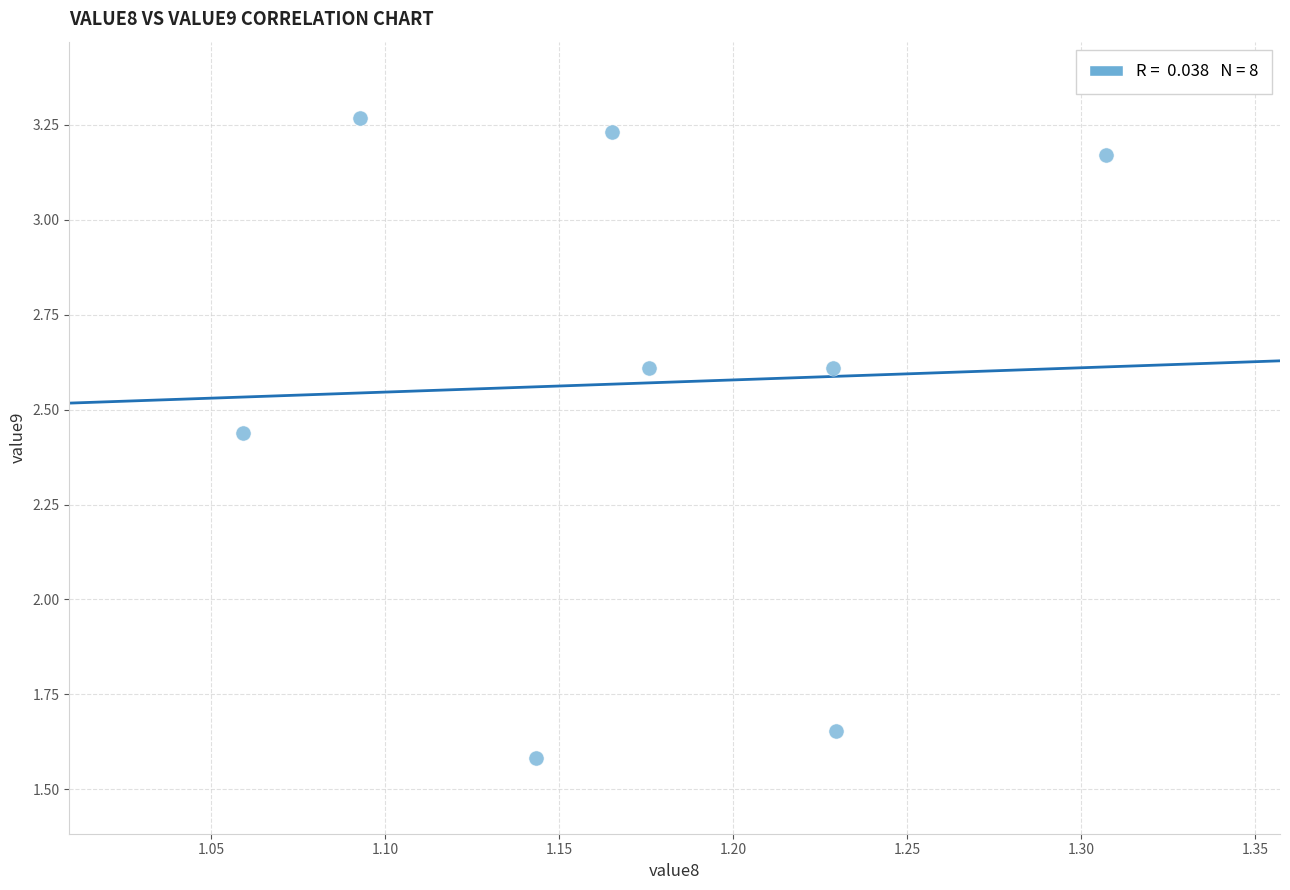

What is the average Y value?

2.6